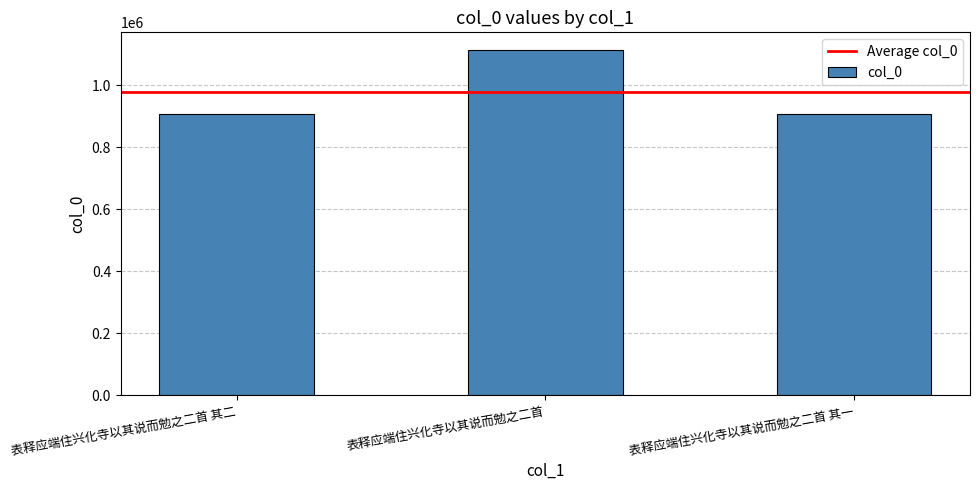

What is the ratio of the value at 表释应端住兴化寺以其说而勉之二首 其二 to the value at 表释应端住兴化寺以其说而勉之二首 其一?

1.0